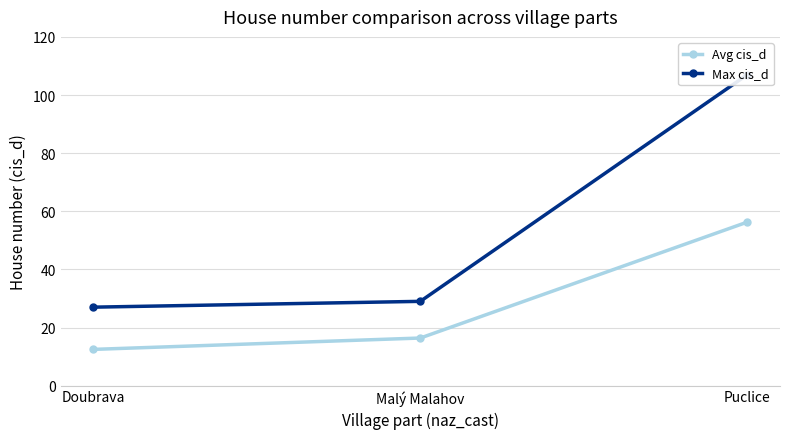

Reading left to right, what are all the values shown in this chart?

Avg cis_d: Doubrava=12.5	Malý Malahov=16.4	Puclice=56.3
Max cis_d: Doubrava=27.0	Malý Malahov=29.0	Puclice=107.0